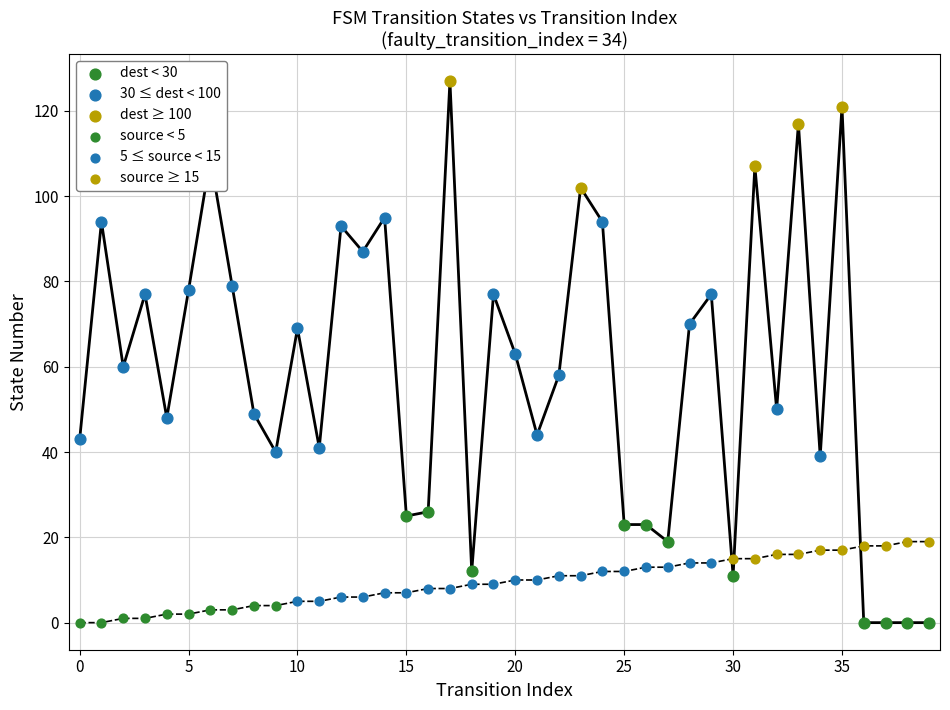

Is the value of destination_state at 19 greater than the value of source_state at 32?

Yes